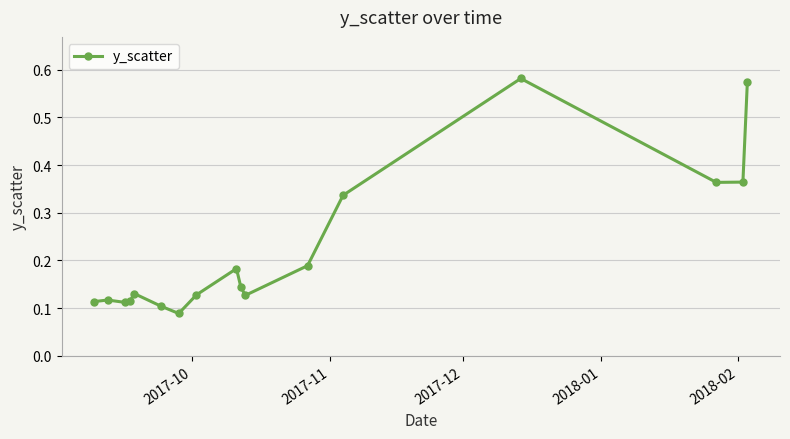

What is the difference between the maximum and minimum values?

0.5